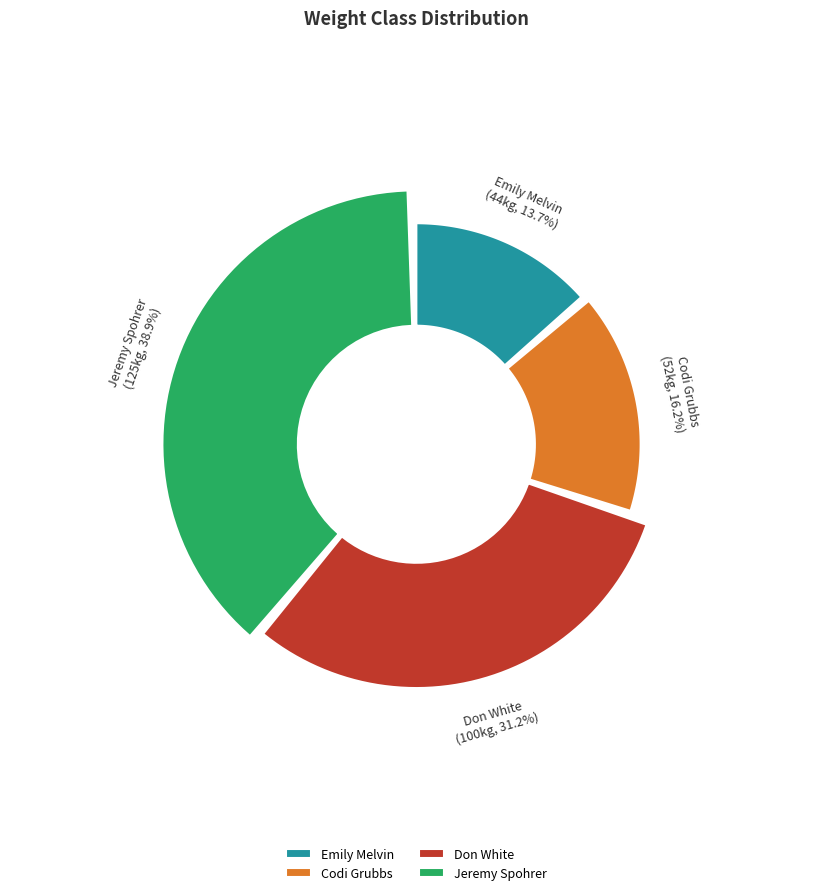

What percentage is the Codi Grubbs slice, to the nearest percent?

16%